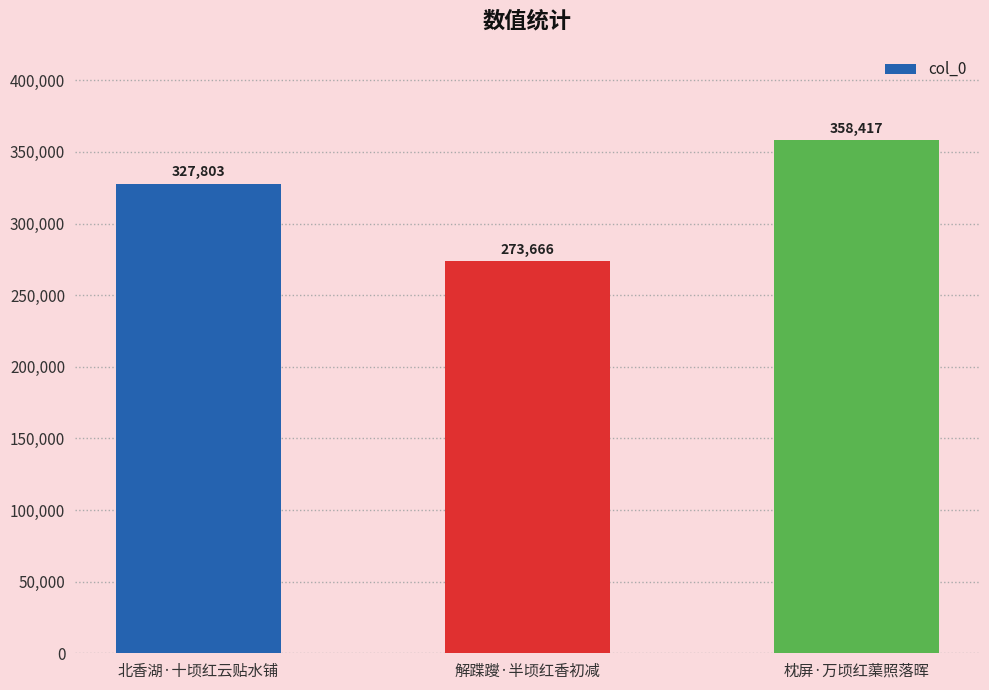

Rank the categories by value from lowest to highest.

解蹀躞·半顷红香初减, 北香湖·十顷红云贴水铺, 枕屏·万顷红蕖照落晖